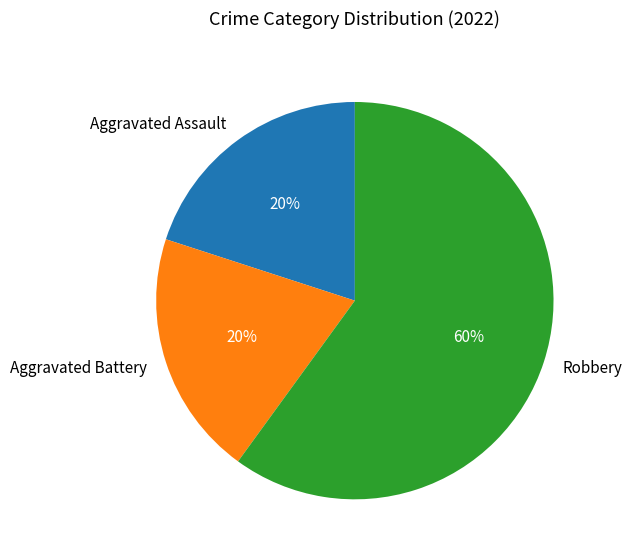

Is there any slice that represents more than half of the pie?

Yes